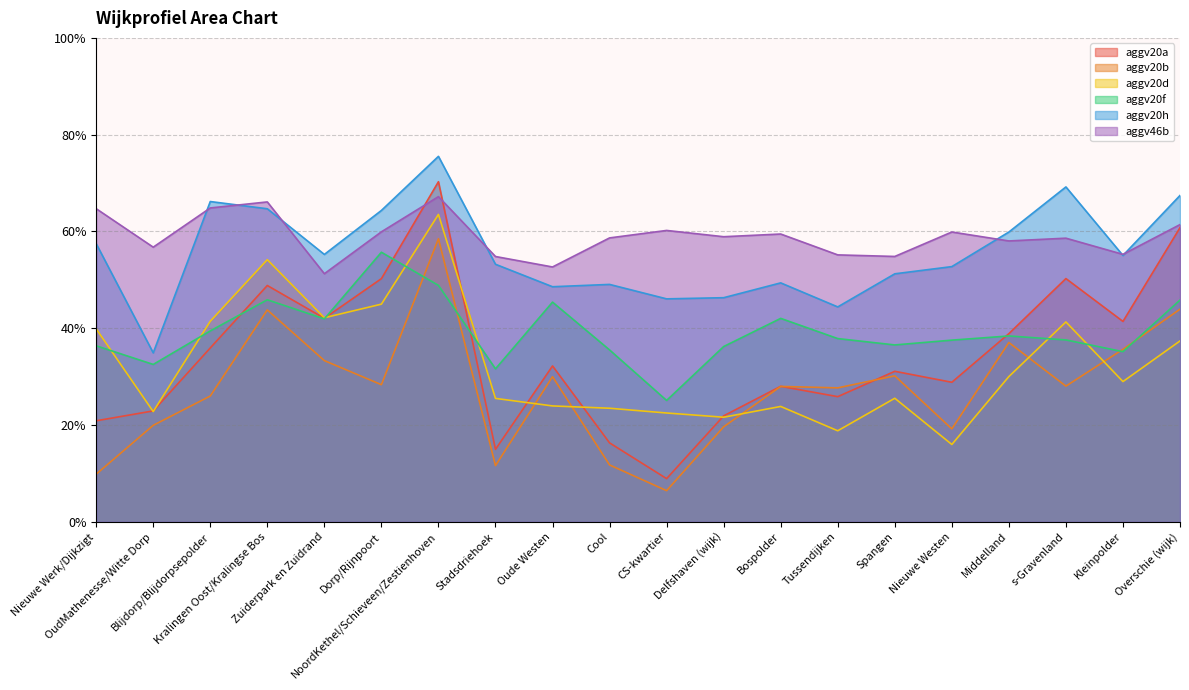

Where is aggv20d nearest to the value 0?

Nieuwe Westen